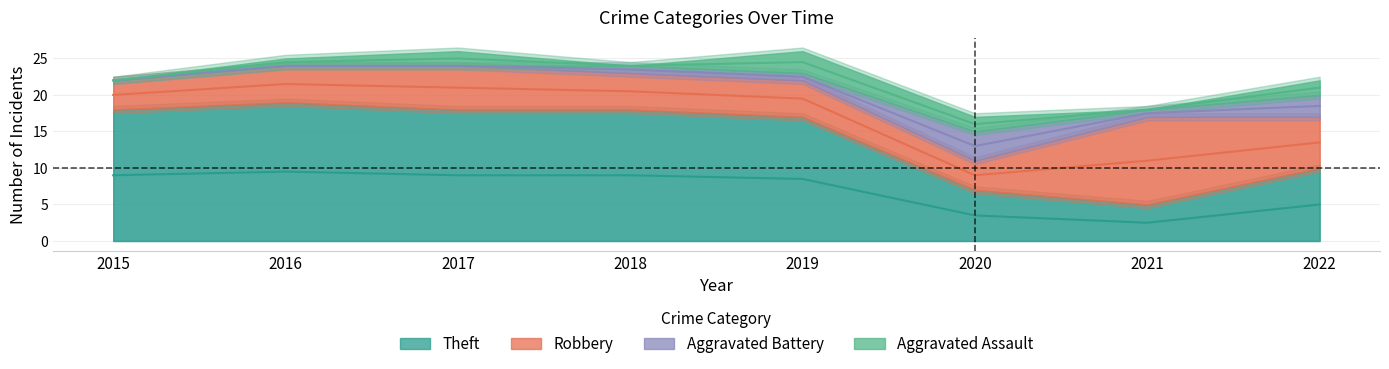

What is the minimum value for Robbery?

4